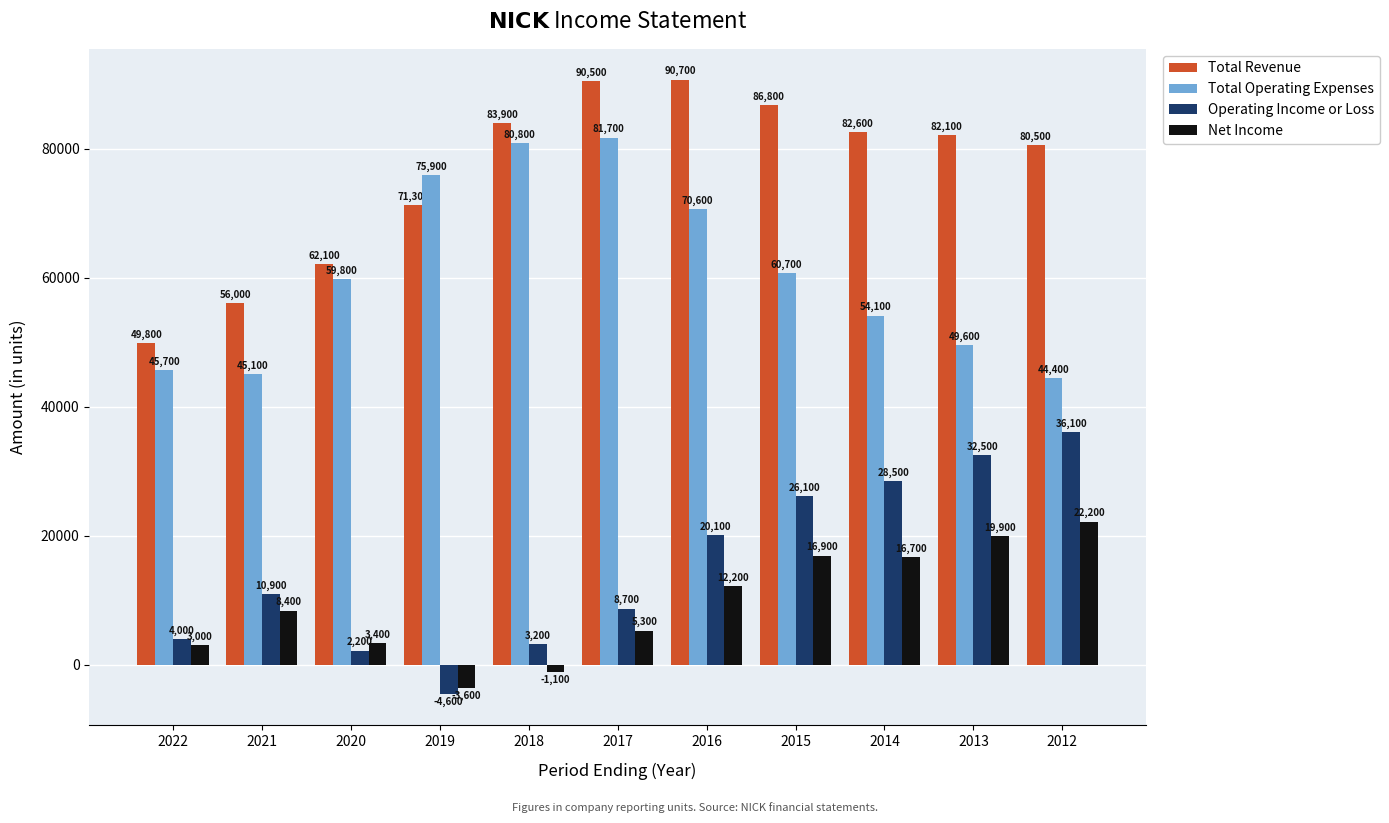

Reading right to left, extract all data points from this chart.

Total Revenue: 80500	82100	82600	86800	90700	90500	83900	71300	62100	56000	49800
Total Operating Expenses: 44400	49600	54100	60700	70600	81700	80800	75900	59800	45100	45700
Operating Income or Loss: 36100	32500	28500	26100	20100	8700	3200	-4600	2200	10900	4000
Net Income: 22200	19900	16700	16900	12200	5300	-1100	-3600	3400	8400	3000